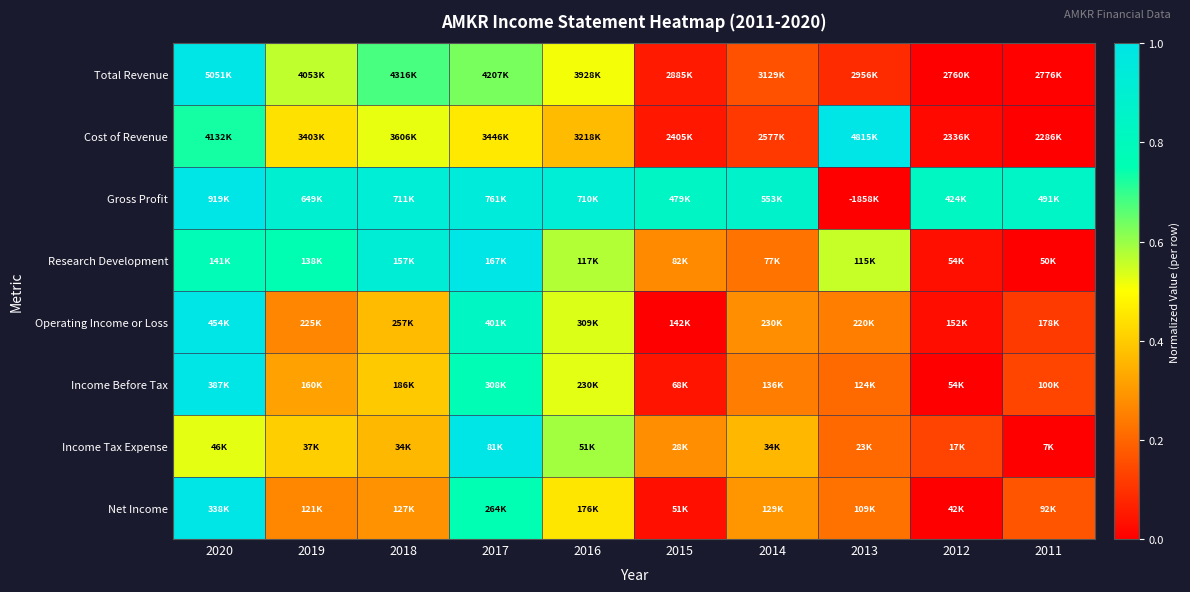

Which series has the widest spread of values?

Total Revenue